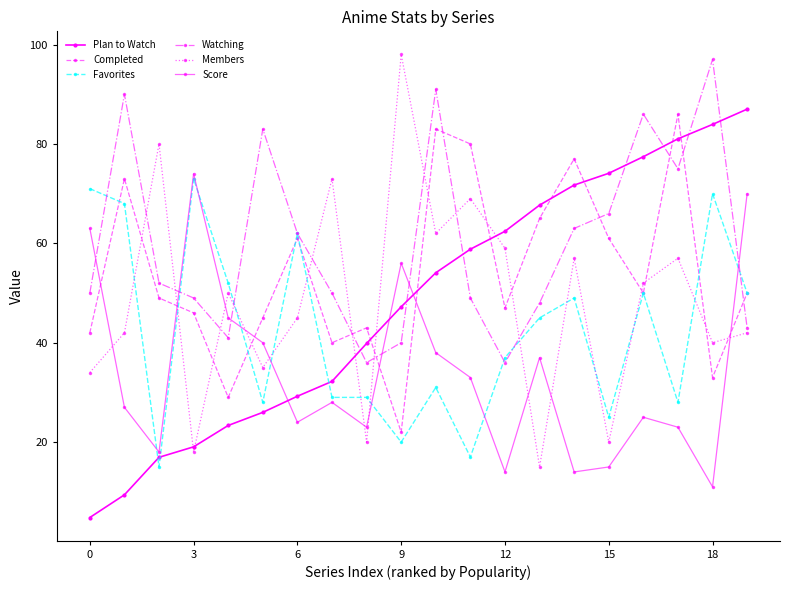

Does the chart have visible grid lines?

No